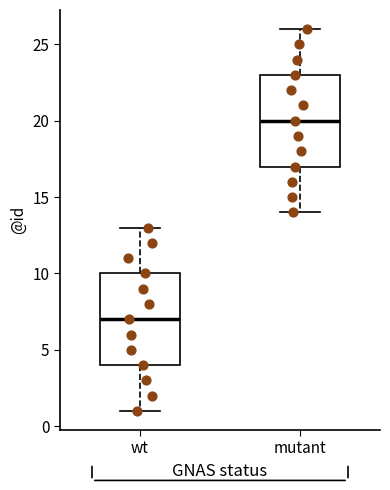

Where is the upper edge of the box for mutant on the y-axis? The values are not printed on the chart, so give them approximately, as read against the axis.

23